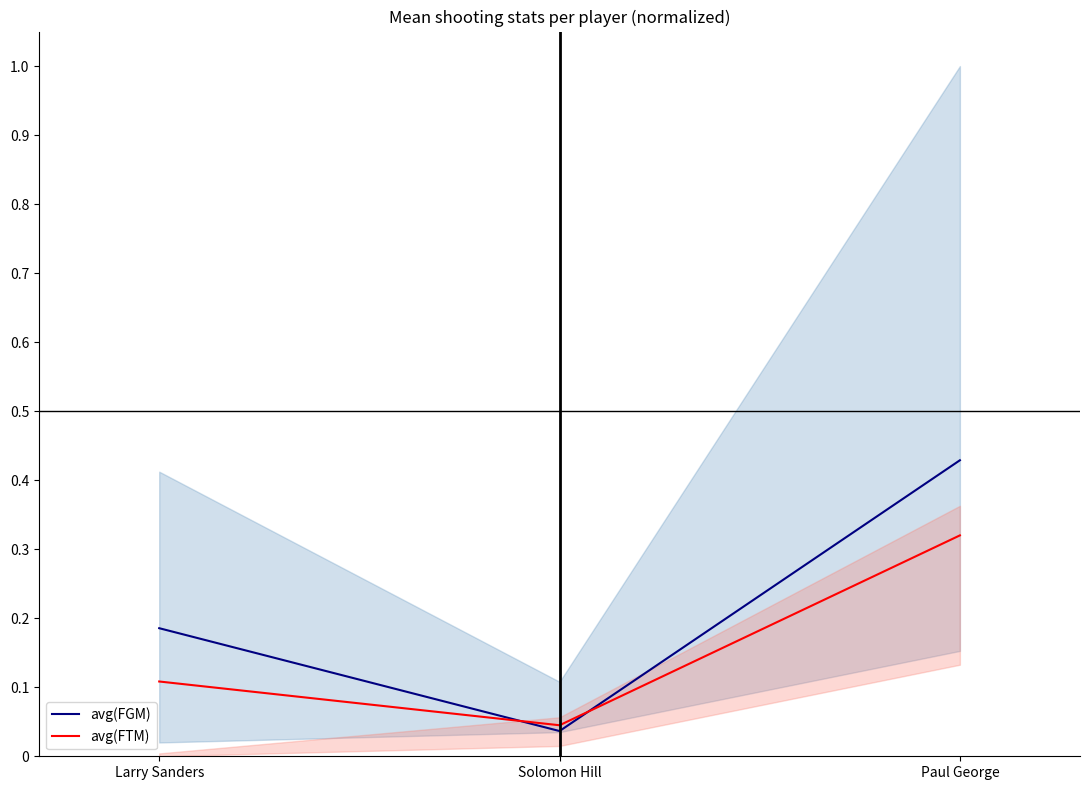

Is the value of avg(FTM) at Solomon Hill greater than the value of avg(FGM) at Paul George?

No